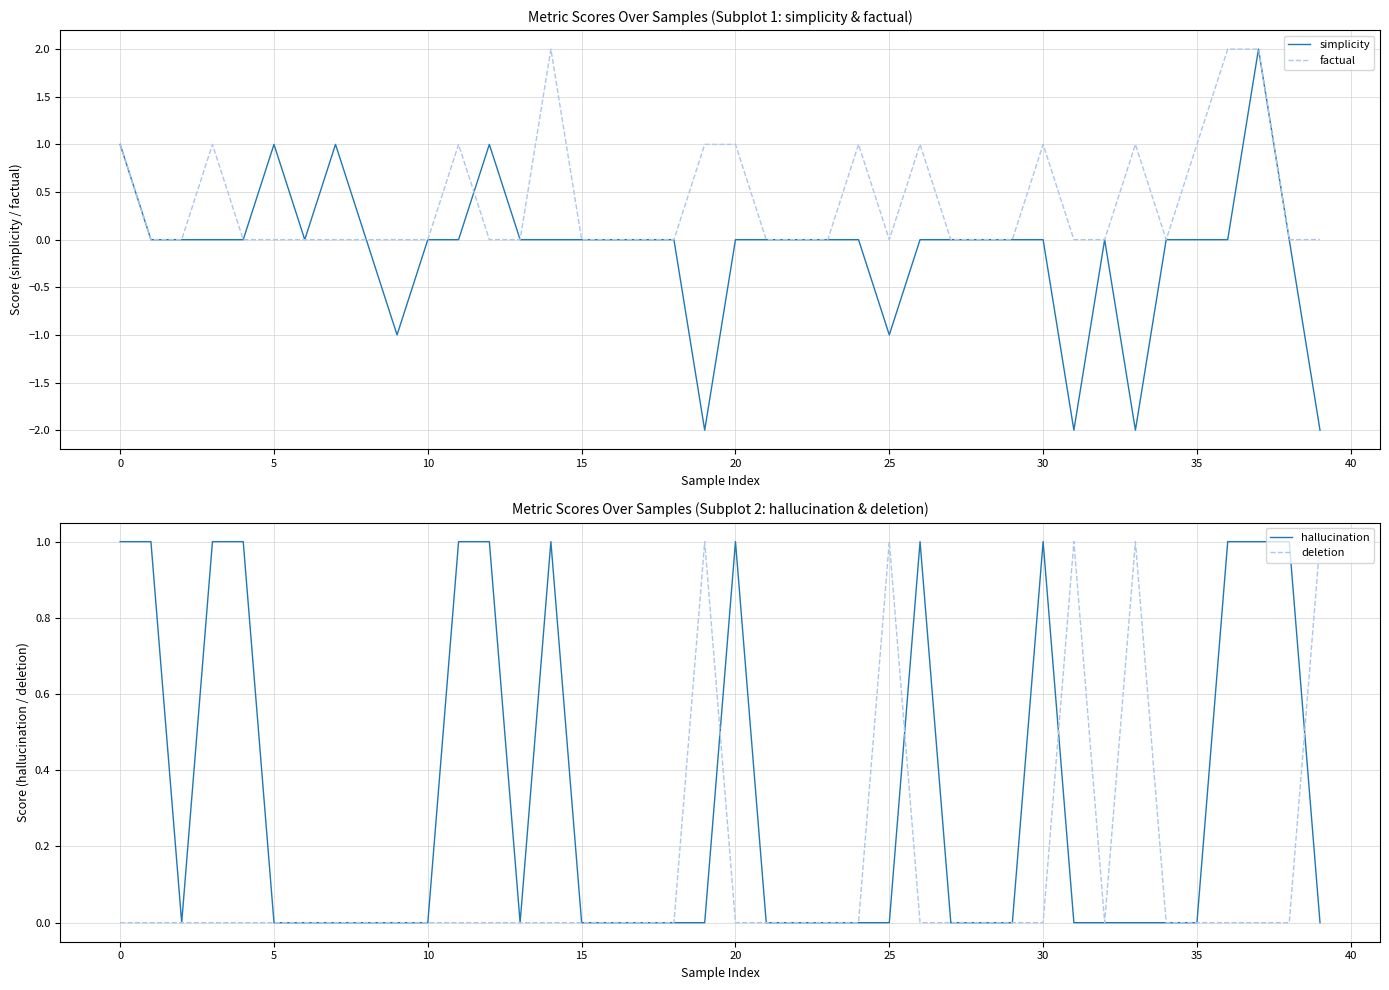

True or false: simplicity has a value of 0 at 15.

True